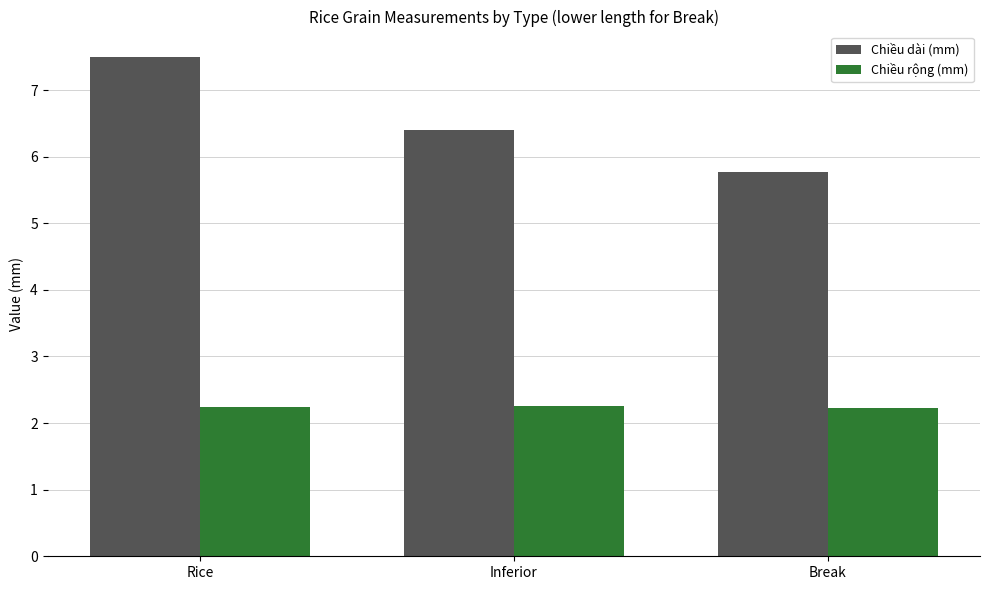

Rank the series at Inferior from lowest to highest value.

Chiều rộng (mm), Chiều dài (mm)